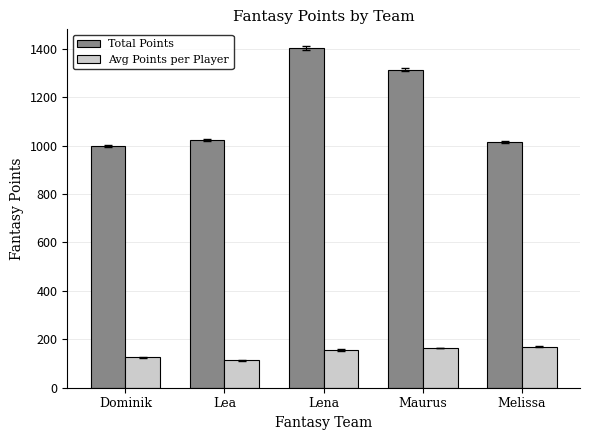

What is the greatest value displayed?

1402.0